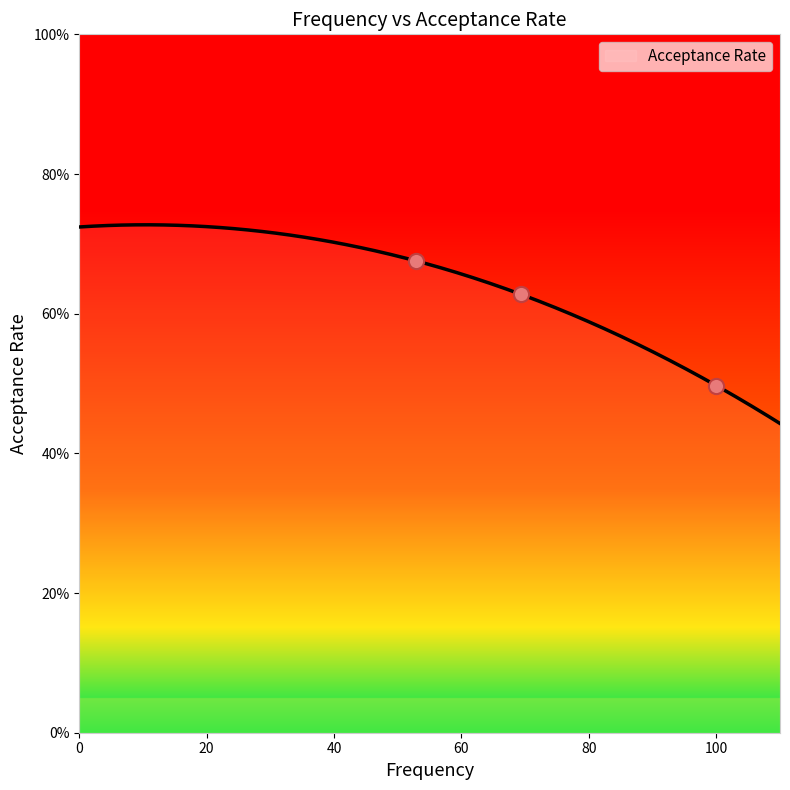

Between 52.9 and 69.4, which is larger?

52.9